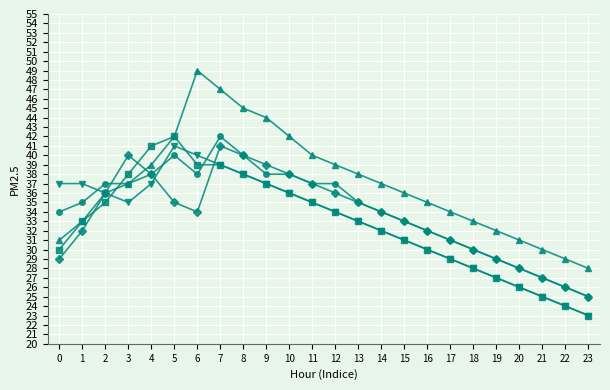

What is the greatest value displayed?

49